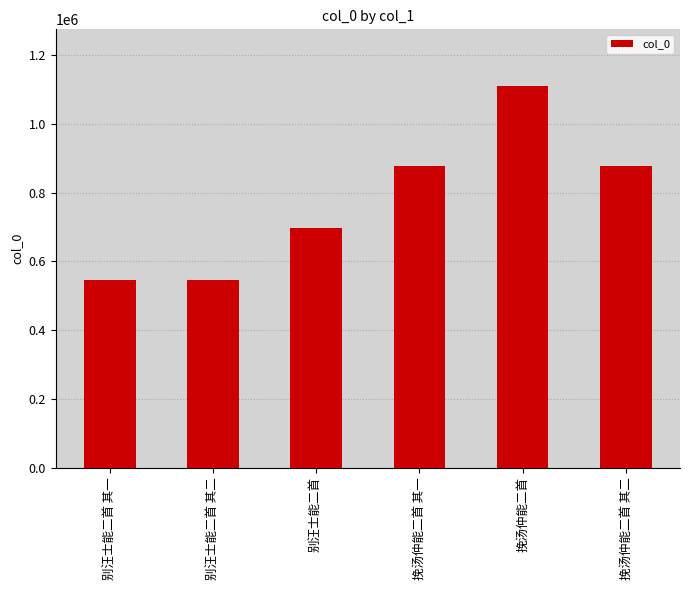

True or false: the data shows 1108411 at 挽汤仲能二首.

True